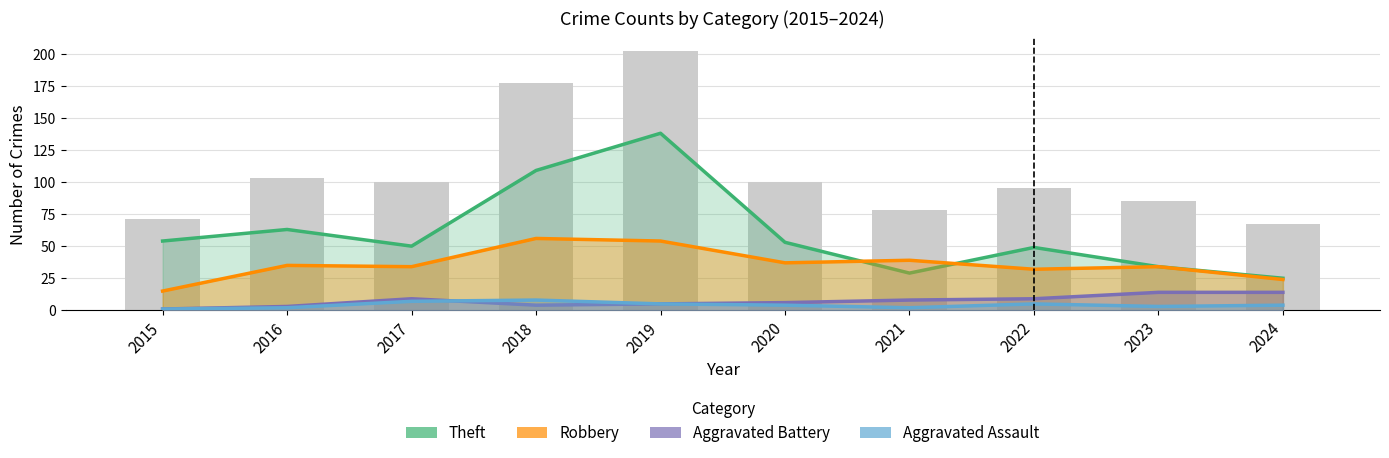

Is it true that Robbery equals 34 at 2023?

True